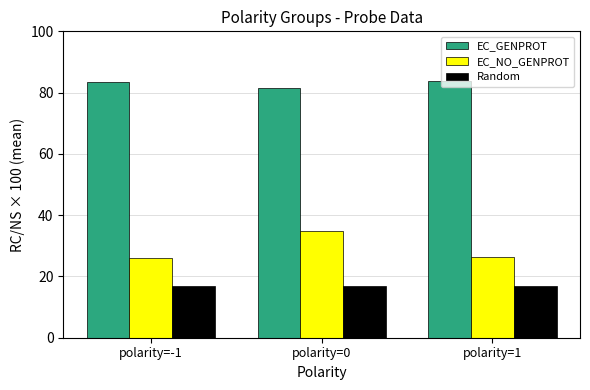

At which label is EC_GENPROT closest to 82?

polarity=0